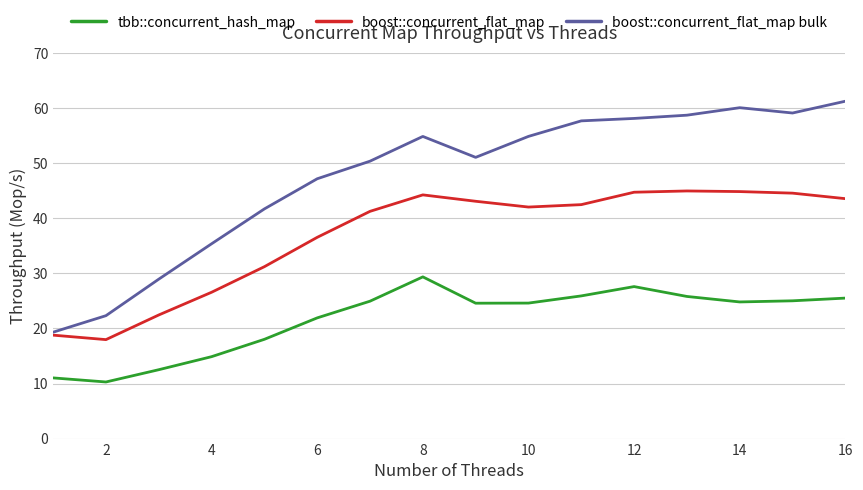

What is the highest value of the tbb::concurrent_hash_map series?

29.4